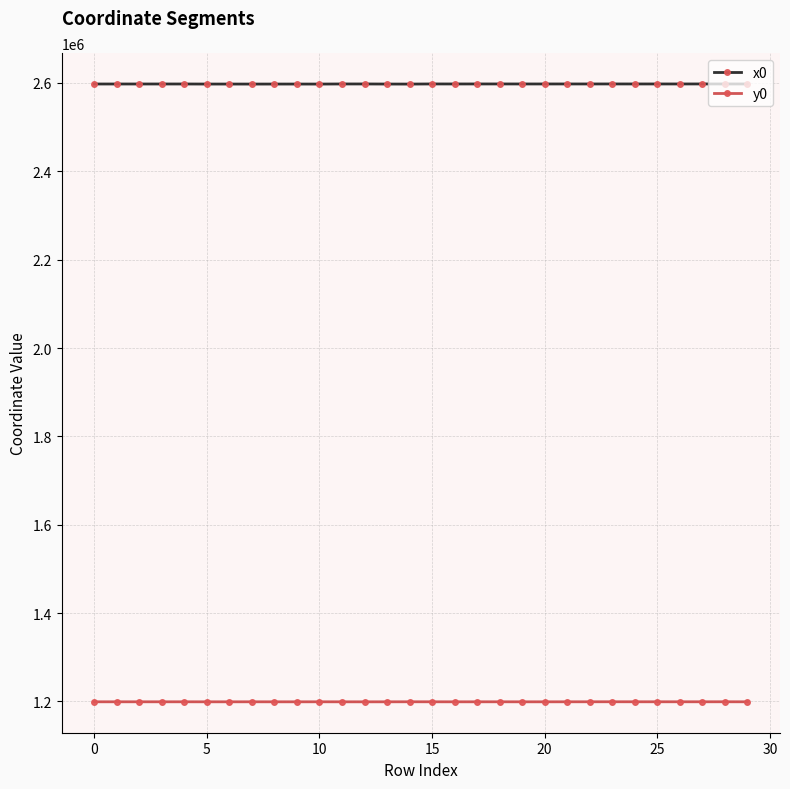

What is the value of the y0 point at the 20th from the left?

1199240.4